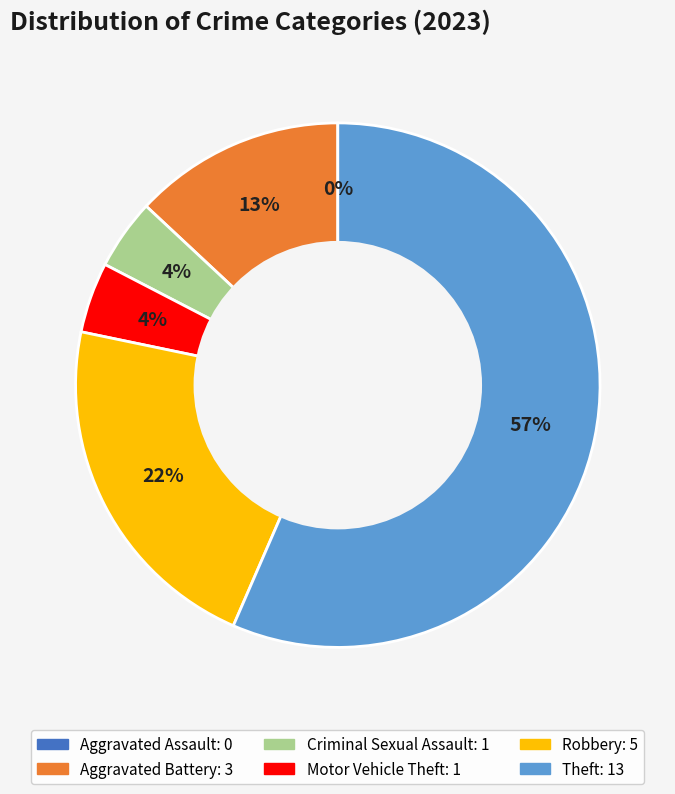

Rank the categories by value from highest to lowest.

Theft, Robbery, Aggravated Battery, Criminal Sexual Assault, Motor Vehicle Theft, Aggravated Assault